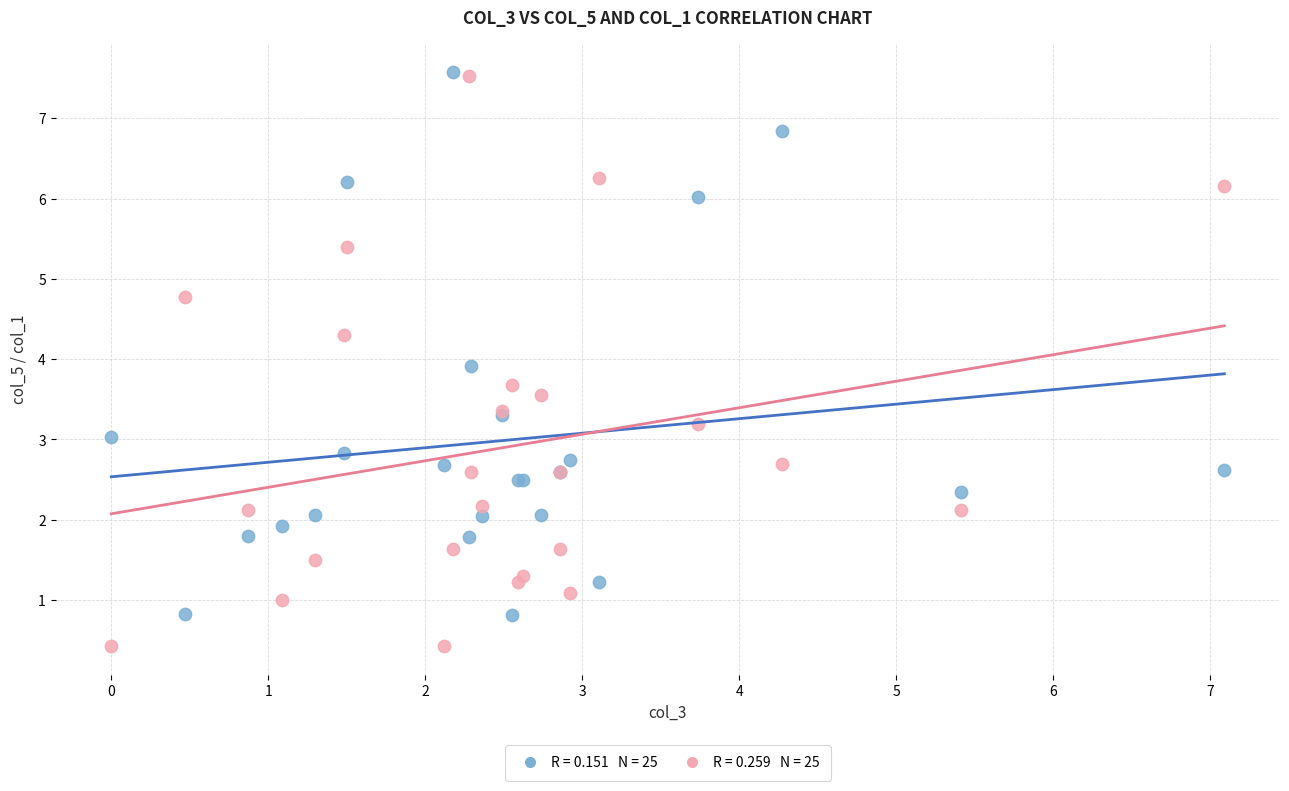

Across all series, what Y value is closest to 4?

3.9